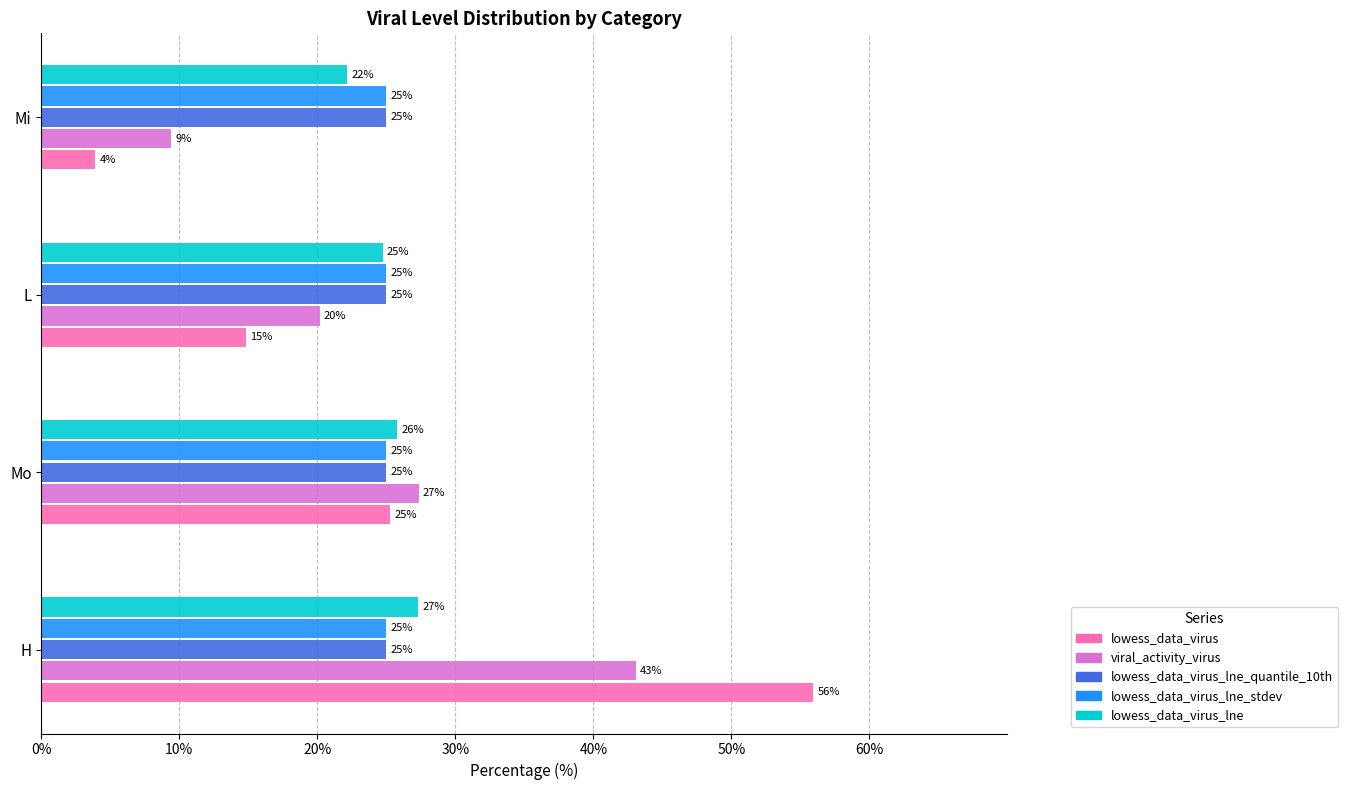

Which series has the largest range (max minus min)?

lowess_data_virus